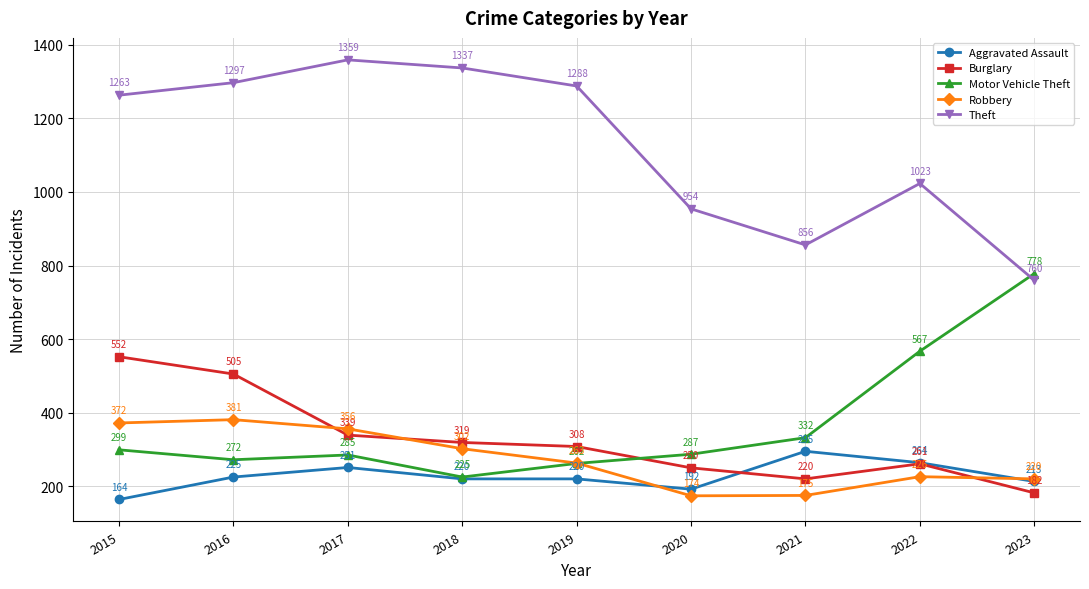

True or false: Burglary has a value of 534 at 2019.

False